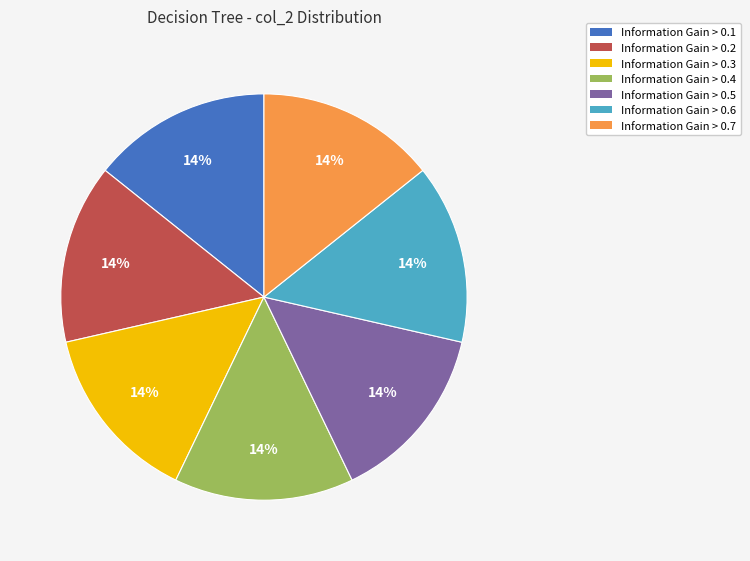

To the nearest percent, what portion does Information Gain > 0.6 represent?

14%